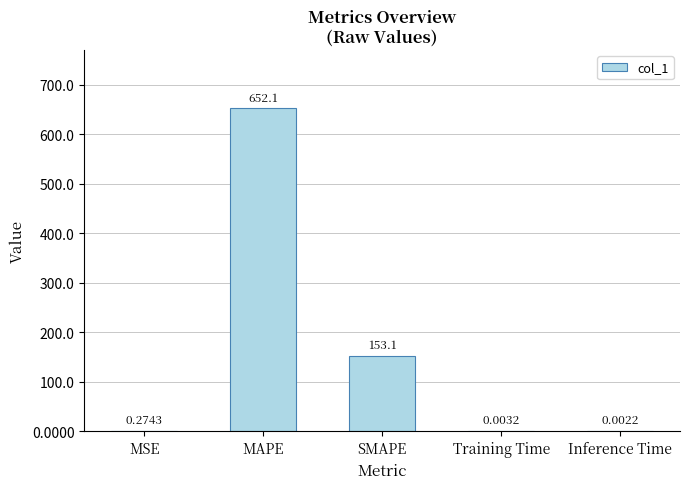

Which label corresponds to the largest value in the chart?

MAPE